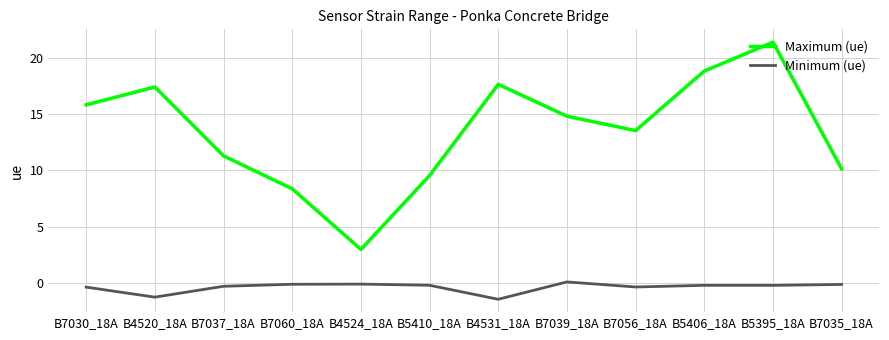

Read the Minimum (ue) value at B7060_18A.

-0.1